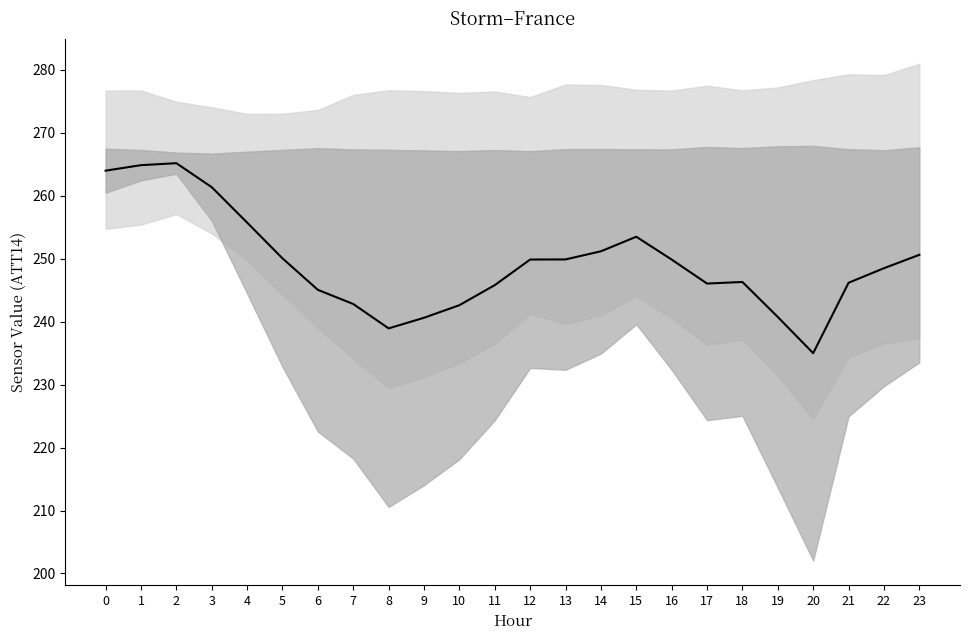

Is this an area chart (filled region under the line)?

No